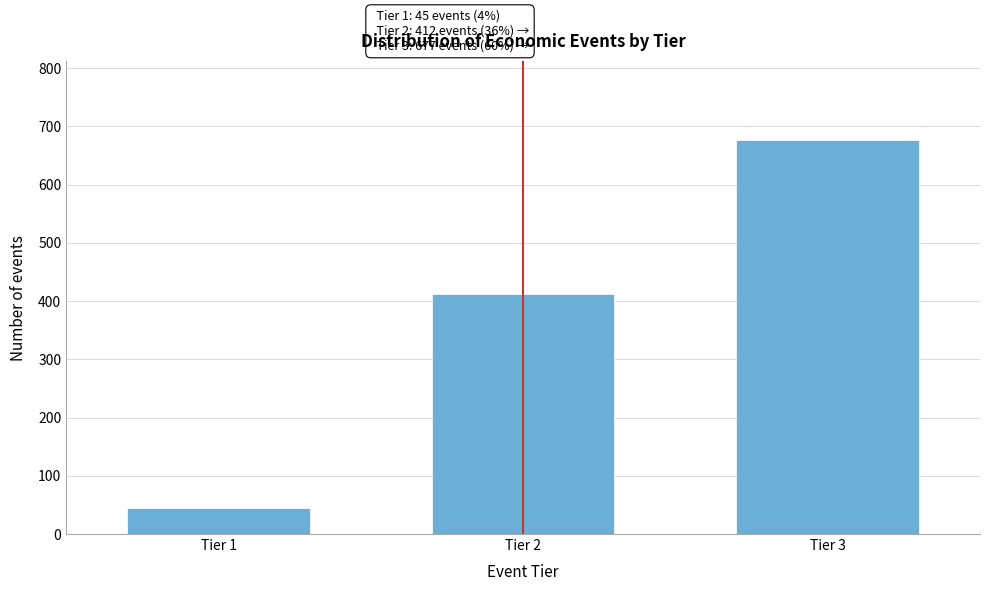

Reading left to right, list all the values displayed in this chart.

Tier 1=45	Tier 2=412	Tier 3=677